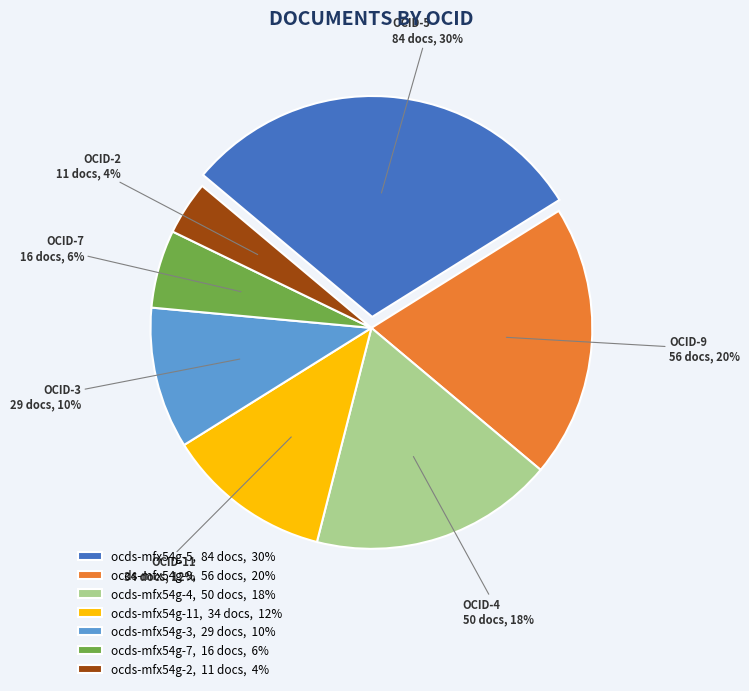

Count the number of slices in the pie.

7